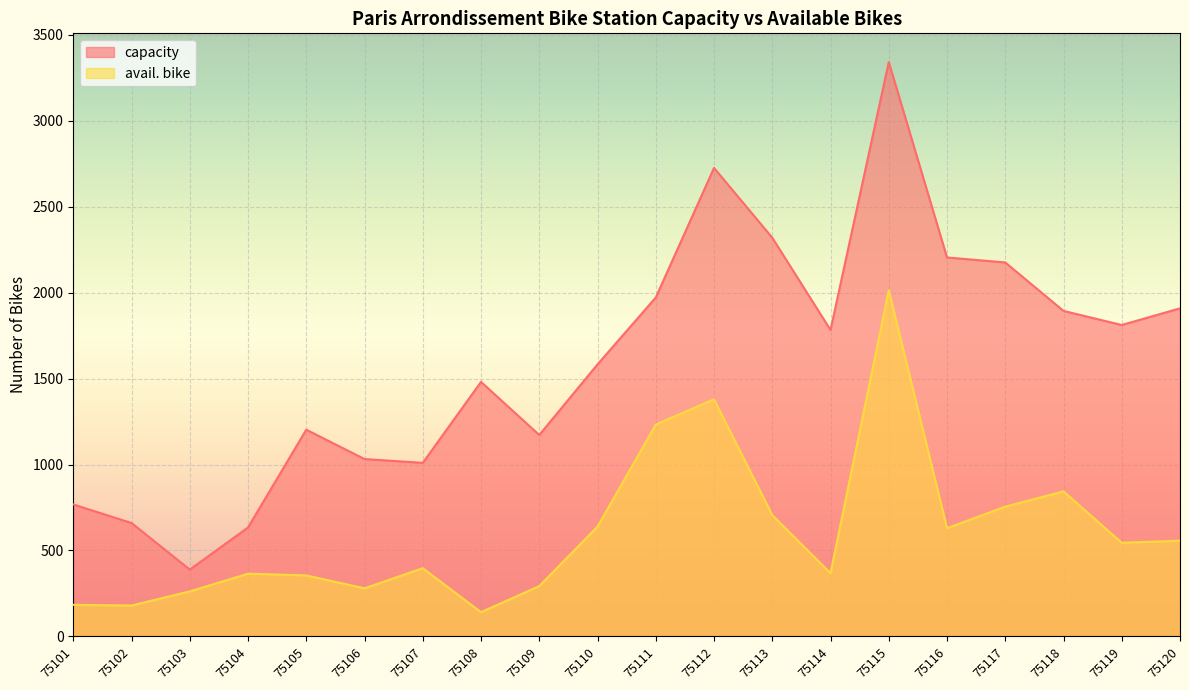

What are all the series names shown in the legend?

capacity, avail. bike